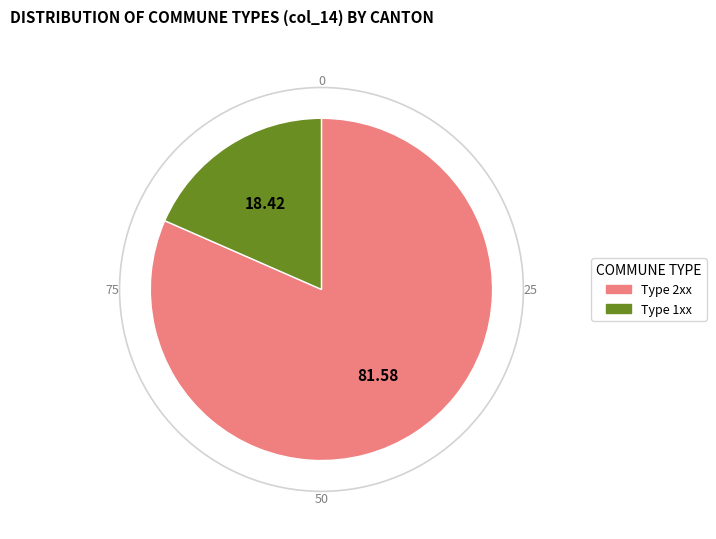

Is there a majority slice in this chart?

Yes